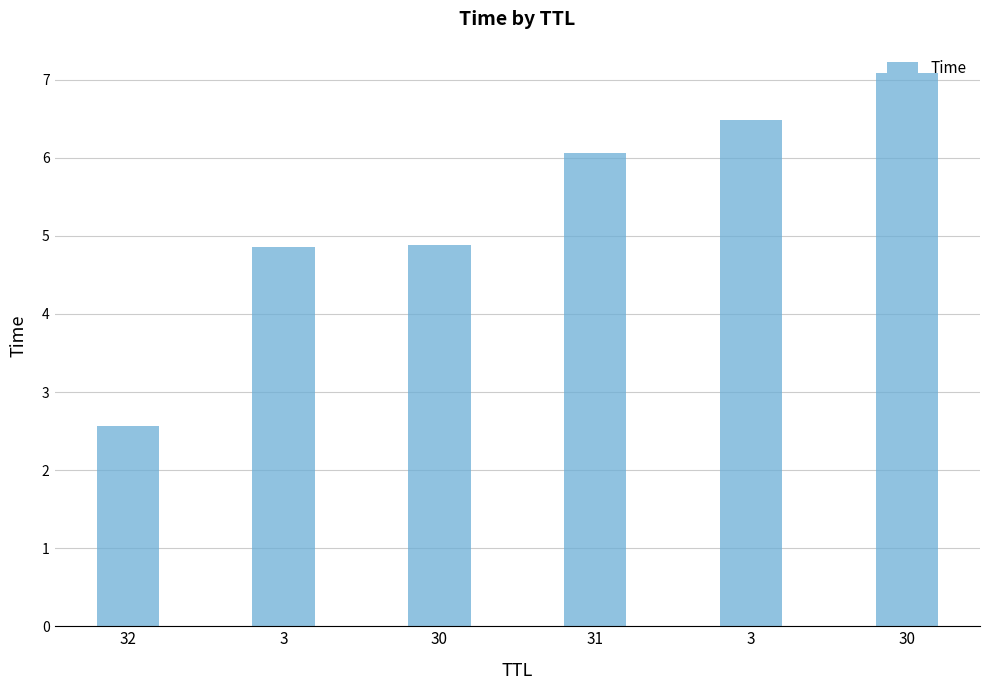

How many bars are there in total?

6